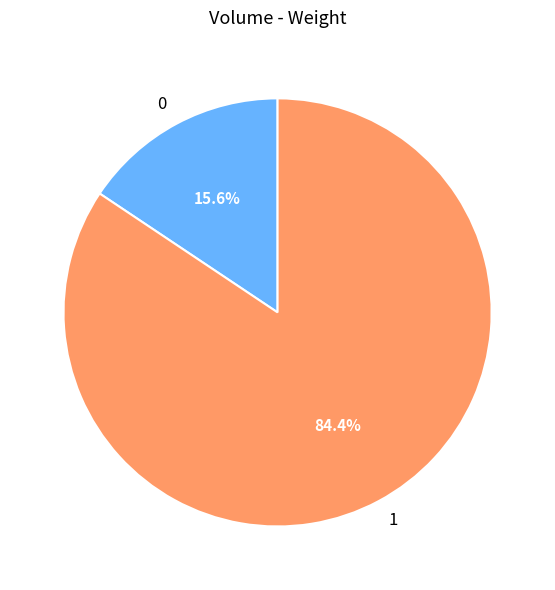

Count the number of slices in the pie.

2